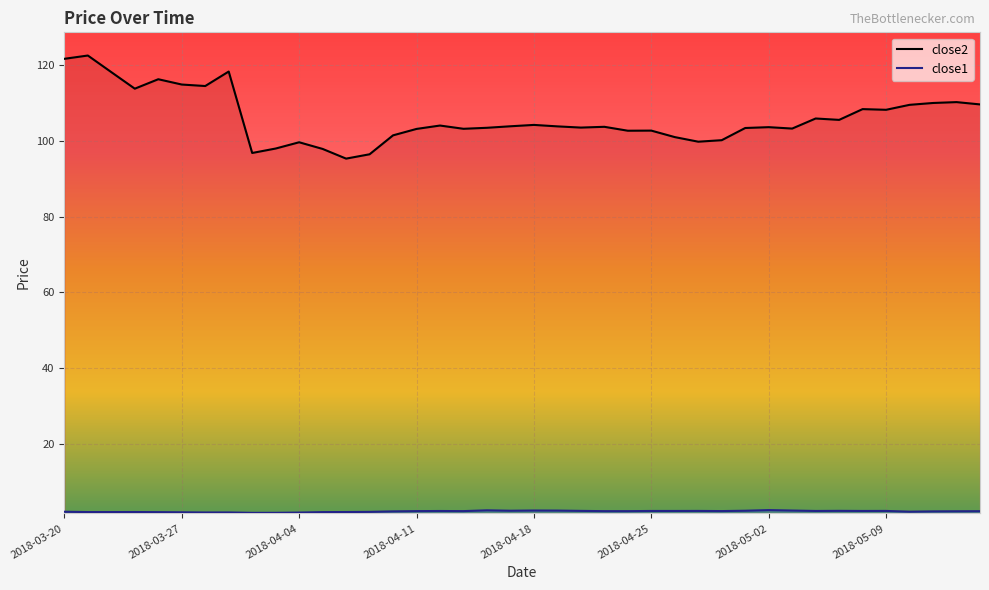

What is the maximum value shown in the chart?

122.5